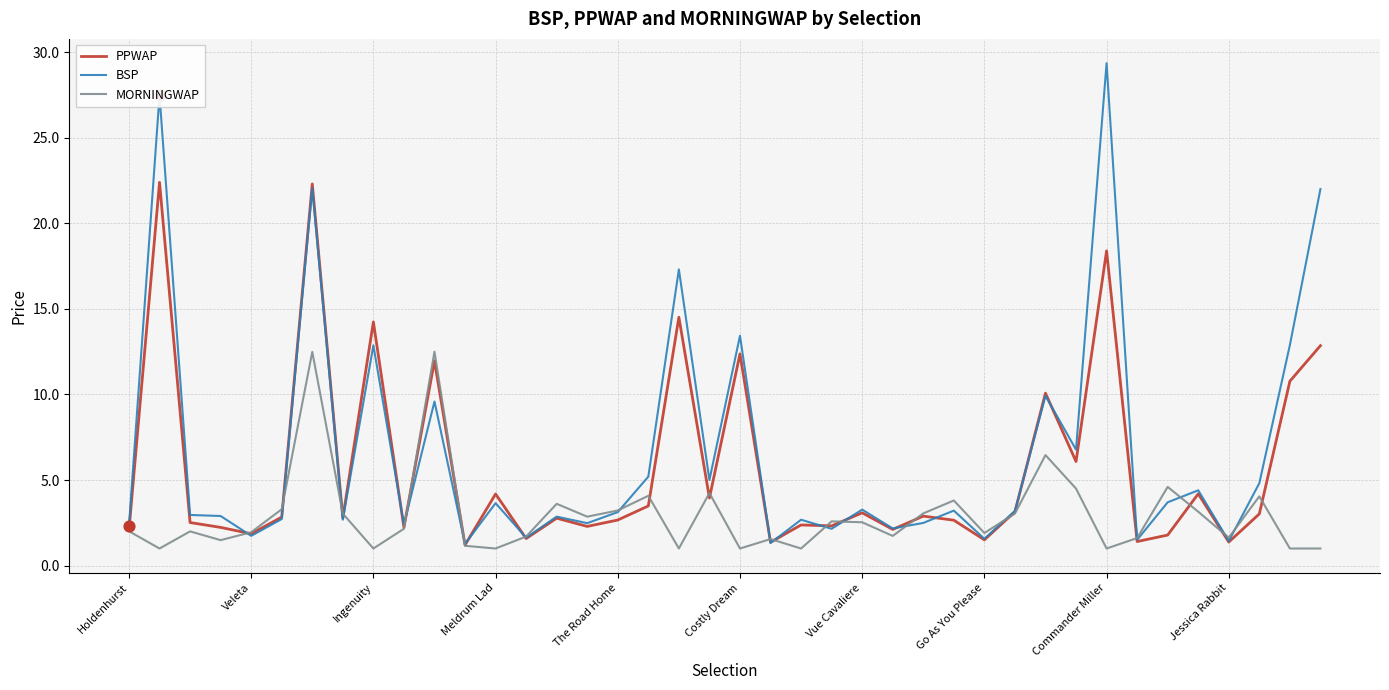

At how many categories does at least one series exceed 9?

10